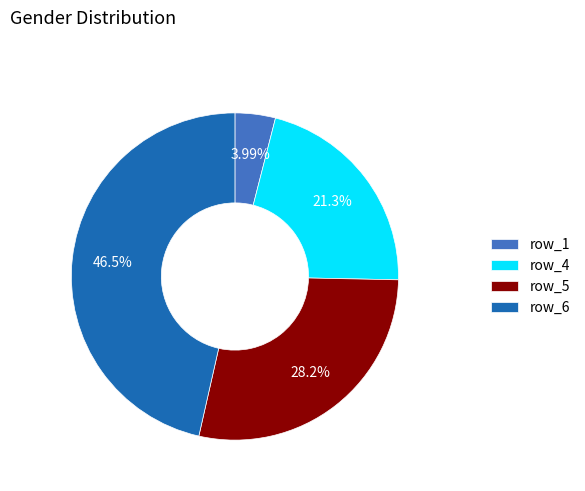

Which slice is the largest?

row_6